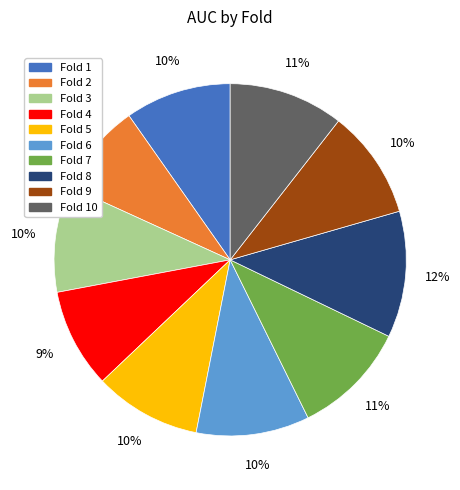

To the nearest percent, what is the average slice percentage?

10%